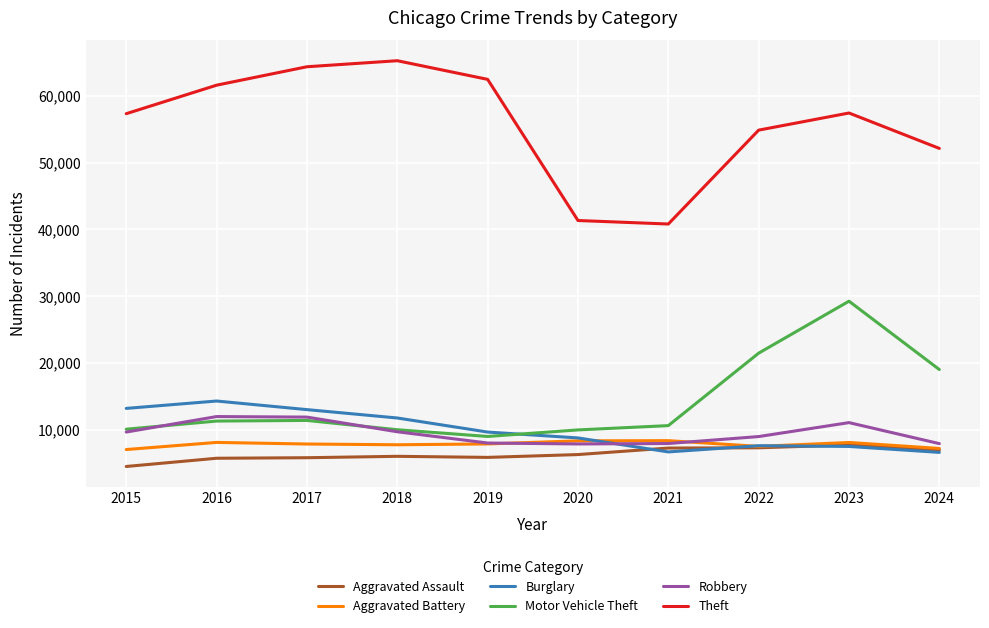

Is it true that Motor Vehicle Theft equals 9985 at 2018?

True